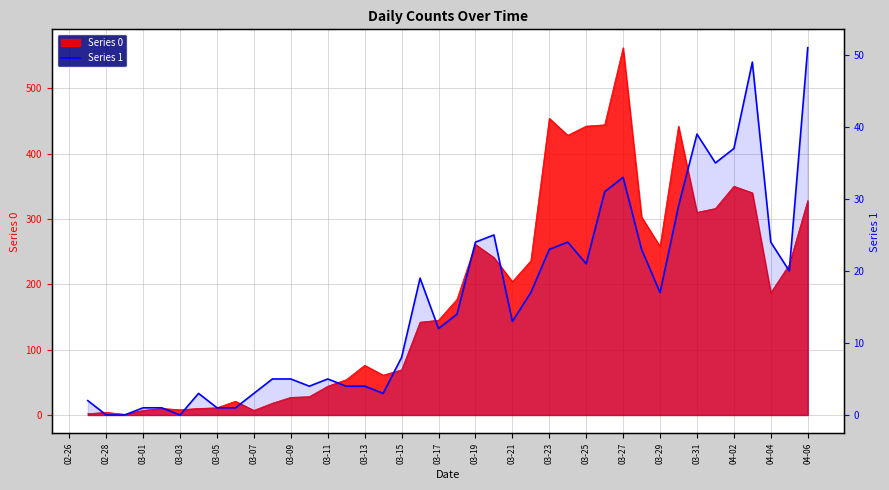

Reading left to right, transcribe all the data shown in this chart.

2	0	0	1	1	0	3	1	1	3	5	5	4	5	4	4	3	8	19	12	14	24	25	13	17	23	24	21	31	33	23	17	29	39	35	37	49	24	20	51